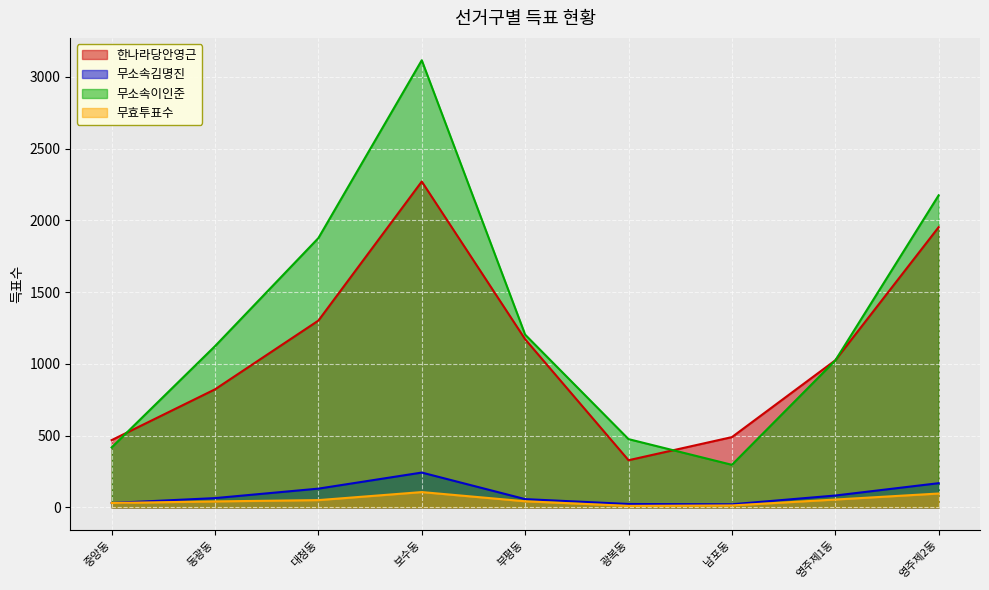

Which series has the largest total across all categories?

무소속이인준